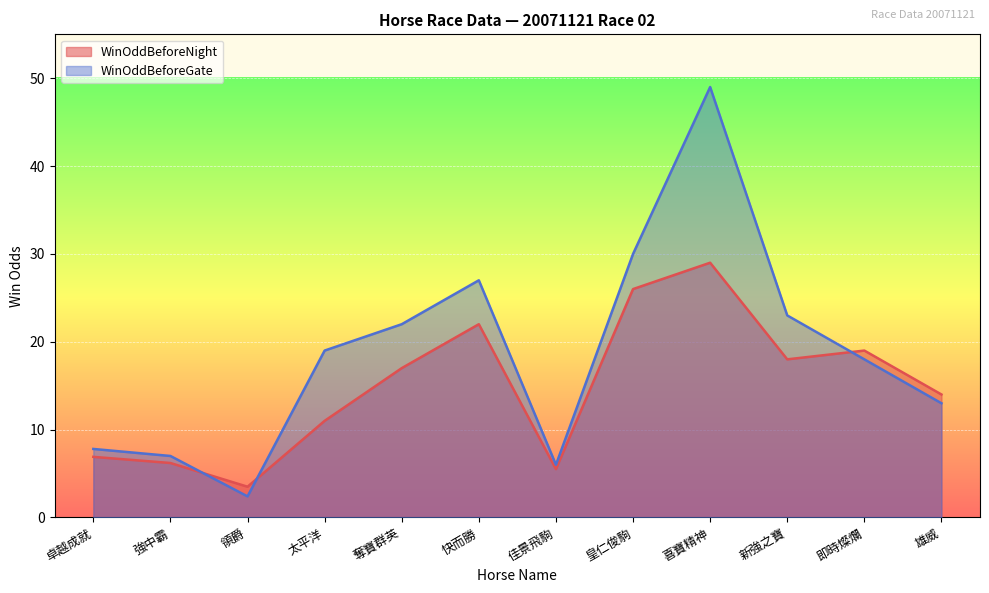

After their last crossing, which series has the higher values: WinOddBeforeNight or WinOddBeforeGate?

WinOddBeforeNight